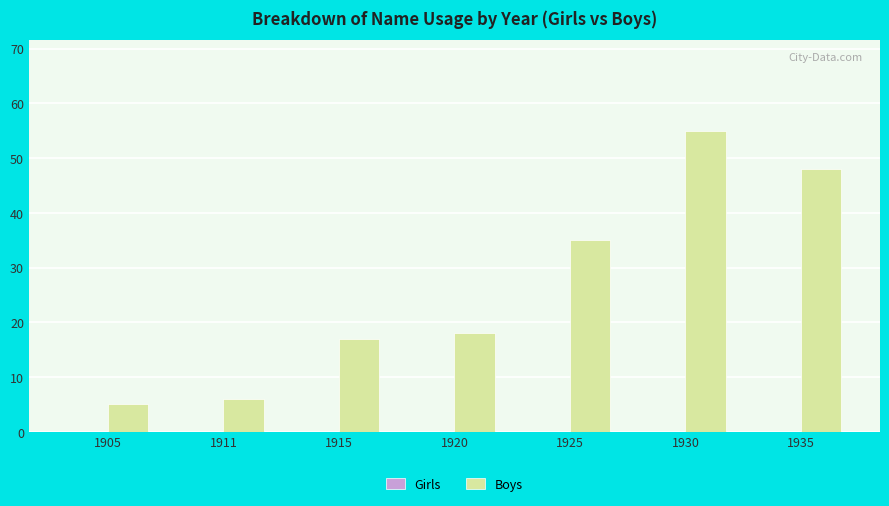

Reading left to right, list all the values displayed in this chart.

5	6	17	18	35	55	48